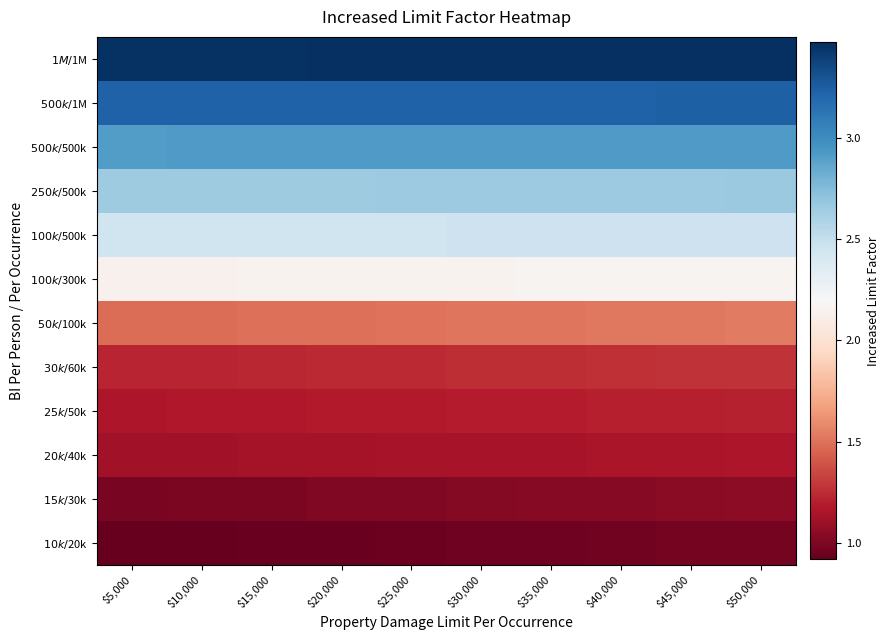

Reading right to left, extract all data points from this chart.

$10k/$20k: $50,000=1.0	$45,000=1.0	$40,000=1.0	$35,000=1.0	$30,000=1.0	$25,000=0.9	$20,000=0.9	$15,000=0.9	$10,000=0.9	$5,000=0.9
$15k/$30k: $50,000=1.1	$45,000=1.0	$40,000=1.0	$35,000=1.0	$30,000=1.0	$25,000=1.0	$20,000=1.0	$15,000=1.0	$10,000=1.0	$5,000=1.0
$20k/$40k: $50,000=1.2	$45,000=1.2	$40,000=1.2	$35,000=1.1	$30,000=1.1	$25,000=1.1	$20,000=1.1	$15,000=1.1	$10,000=1.1	$5,000=1.1
$25k/$50k: $50,000=1.2	$45,000=1.2	$40,000=1.2	$35,000=1.2	$30,000=1.2	$25,000=1.2	$20,000=1.2	$15,000=1.2	$10,000=1.2	$5,000=1.2
$30k/$60k: $50,000=1.3	$45,000=1.3	$40,000=1.3	$35,000=1.3	$30,000=1.3	$25,000=1.2	$20,000=1.2	$15,000=1.2	$10,000=1.2	$5,000=1.2
$50k/$100k: $50,000=1.5	$45,000=1.5	$40,000=1.5	$35,000=1.5	$30,000=1.5	$25,000=1.5	$20,000=1.5	$15,000=1.5	$10,000=1.5	$5,000=1.5
$100k/$300k: $50,000=2.2	$45,000=2.2	$40,000=2.2	$35,000=2.2	$30,000=2.2	$25,000=2.2	$20,000=2.2	$15,000=2.1	$10,000=2.1	$5,000=2.1
$100k/$500k: $50,000=2.5	$45,000=2.5	$40,000=2.5	$35,000=2.5	$30,000=2.5	$25,000=2.5	$20,000=2.5	$15,000=2.4	$10,000=2.4	$5,000=2.4
$250k/$500k: $50,000=2.7	$45,000=2.7	$40,000=2.7	$35,000=2.7	$30,000=2.7	$25,000=2.7	$20,000=2.7	$15,000=2.7	$10,000=2.6	$5,000=2.6
$500k/$500k: $50,000=2.9	$45,000=2.9	$40,000=2.9	$35,000=2.9	$30,000=2.9	$25,000=2.9	$20,000=2.9	$15,000=2.9	$10,000=2.9	$5,000=2.9
$500k/$1M: $50,000=3.2	$45,000=3.2	$40,000=3.2	$35,000=3.2	$30,000=3.2	$25,000=3.2	$20,000=3.2	$15,000=3.2	$10,000=3.2	$5,000=3.2
$1M/$1M: $50,000=3.5	$45,000=3.5	$40,000=3.5	$35,000=3.5	$30,000=3.5	$25,000=3.5	$20,000=3.5	$15,000=3.5	$10,000=3.5	$5,000=3.5